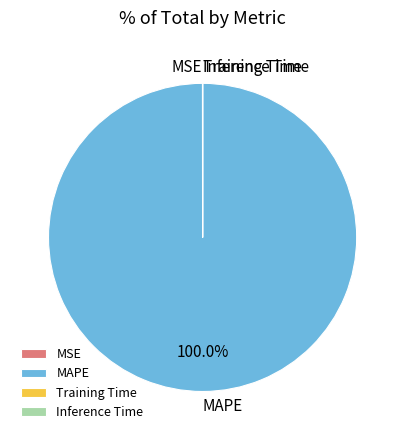

Which category has the biggest portion of the pie?

MAPE